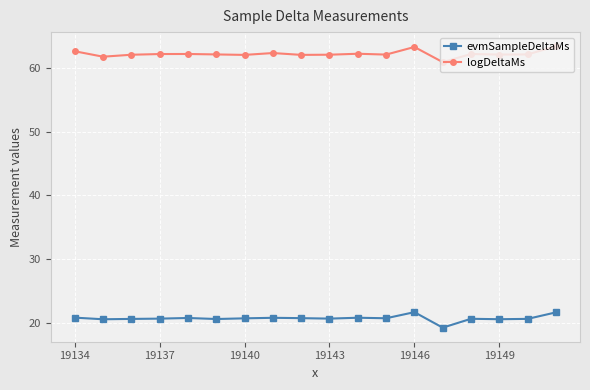

Does the chart display data point markers on the line(s)?

Yes